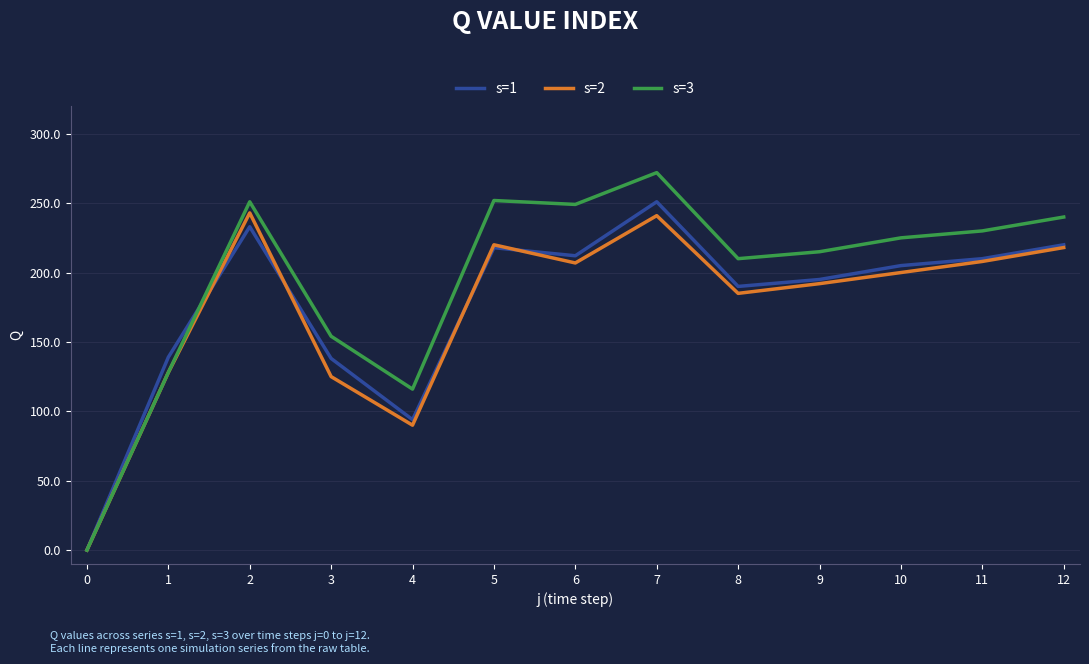

What is the greatest value displayed?

272.0